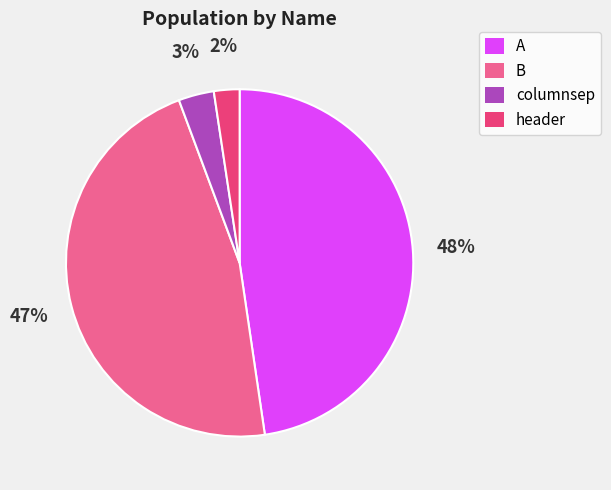

Is it true that header is 2% of the pie?

True